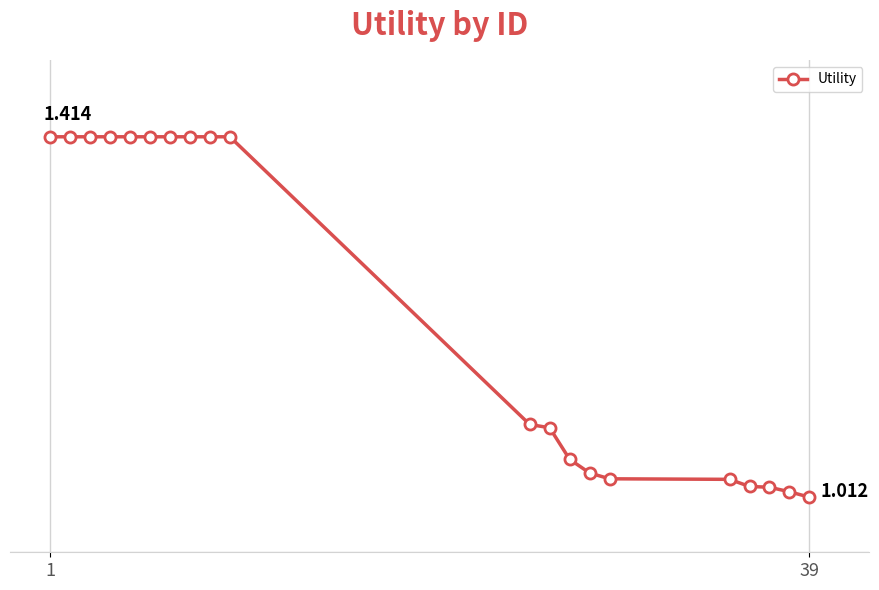

Which category has the highest value across all series?

1